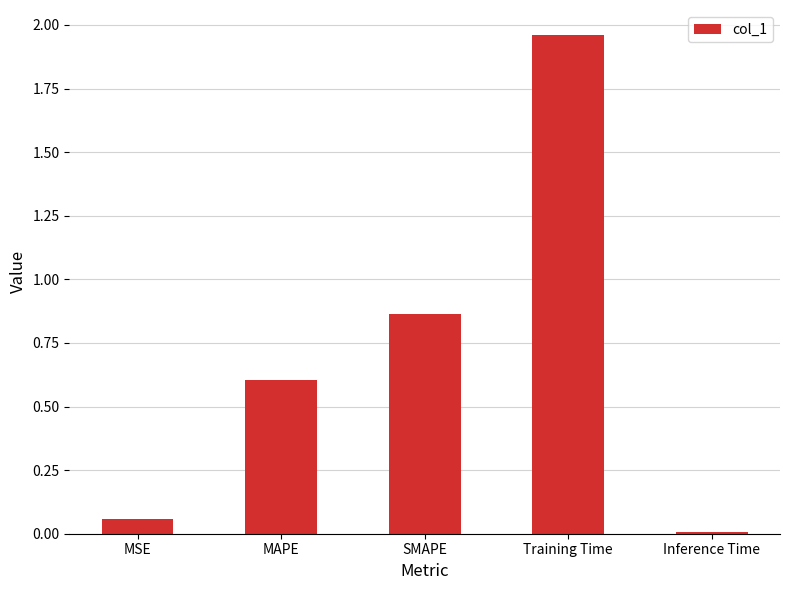

Rank the categories by value from lowest to highest.

Inference Time, MSE, MAPE, SMAPE, Training Time